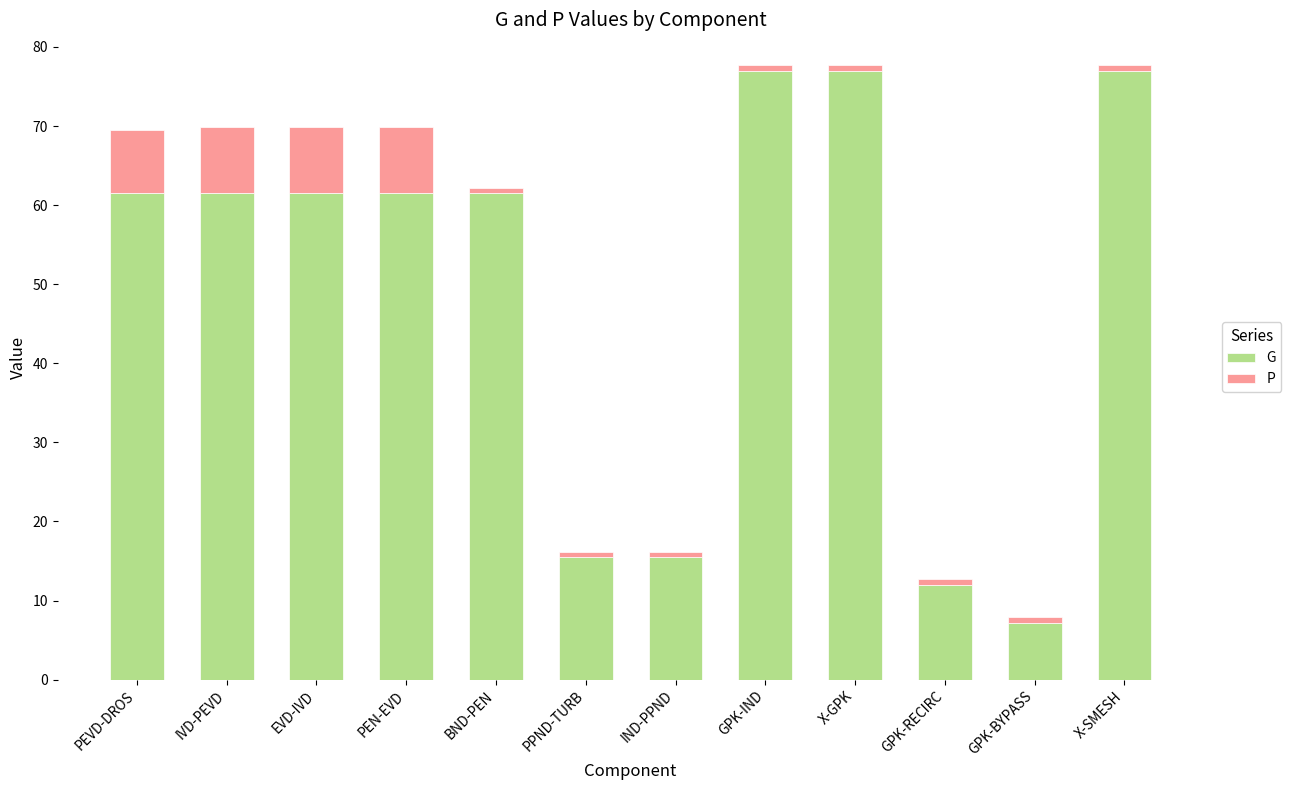

Is it true that G equals 134.2 at X-SMESH?

False